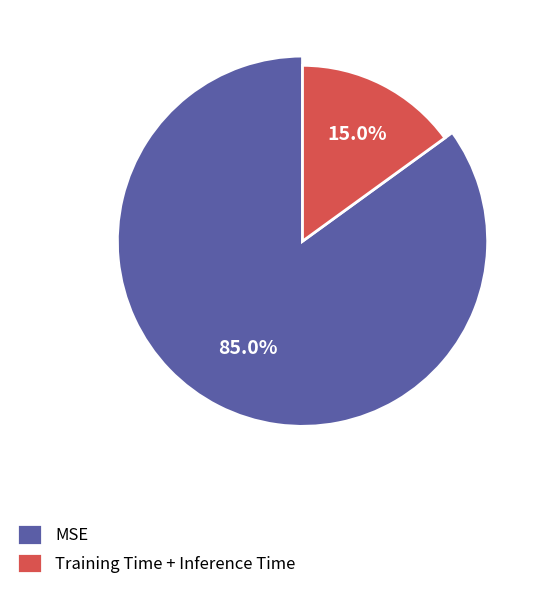

Which has a higher value, MSE or Training Time?

MSE